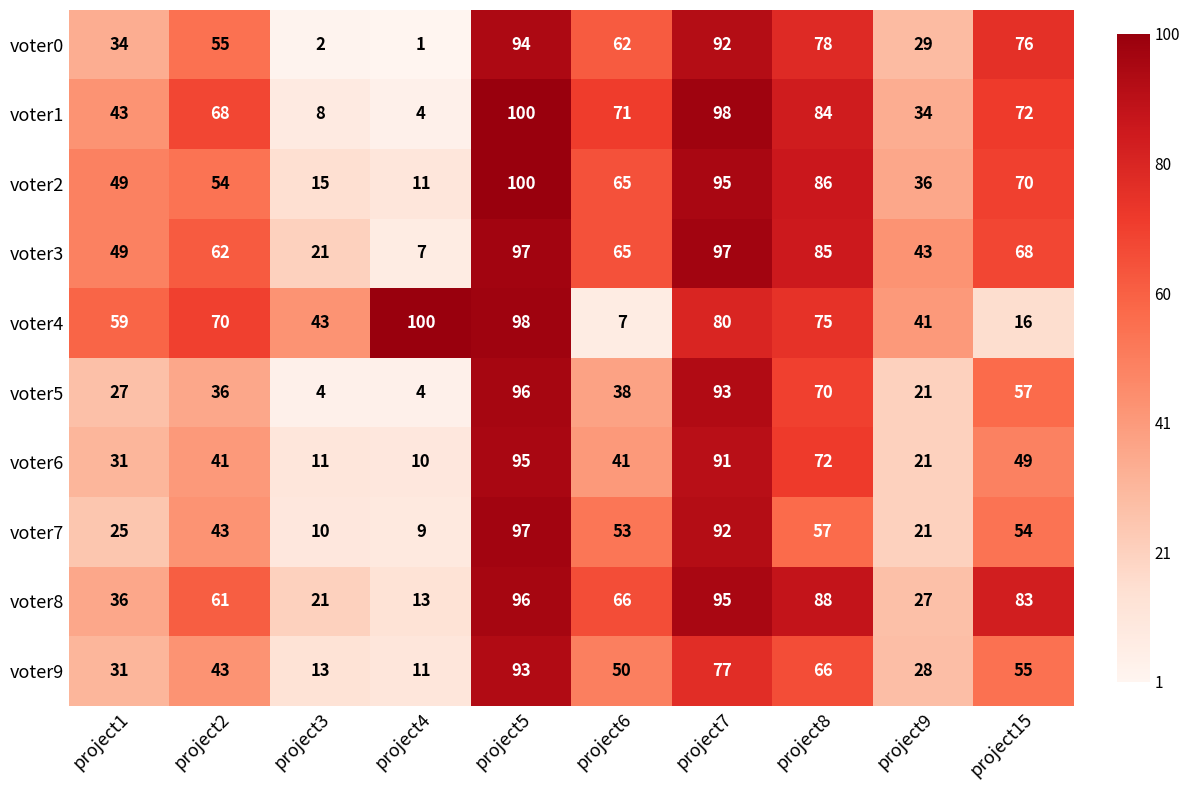

True or false: voter7 has a value of 39 at project1.

False